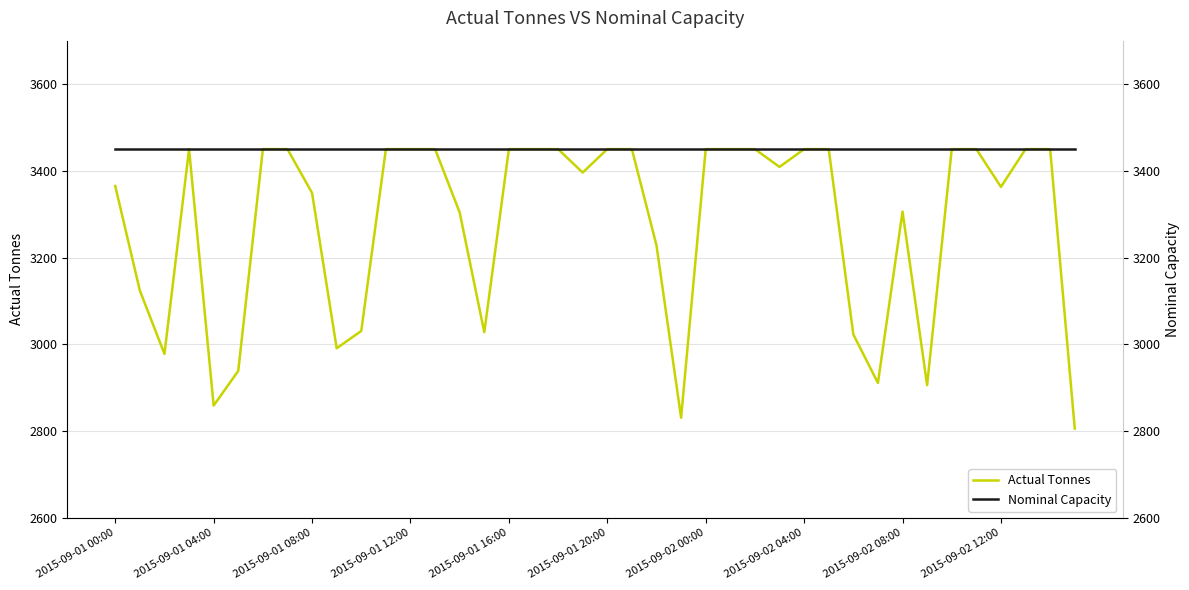

What is the highest value of the Actual Tonnes series?

3450